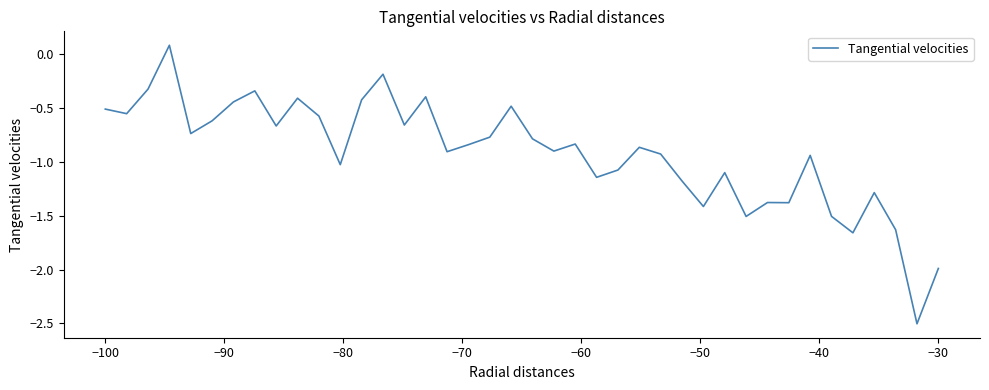

What is the minimum value shown in the chart?

-2.5